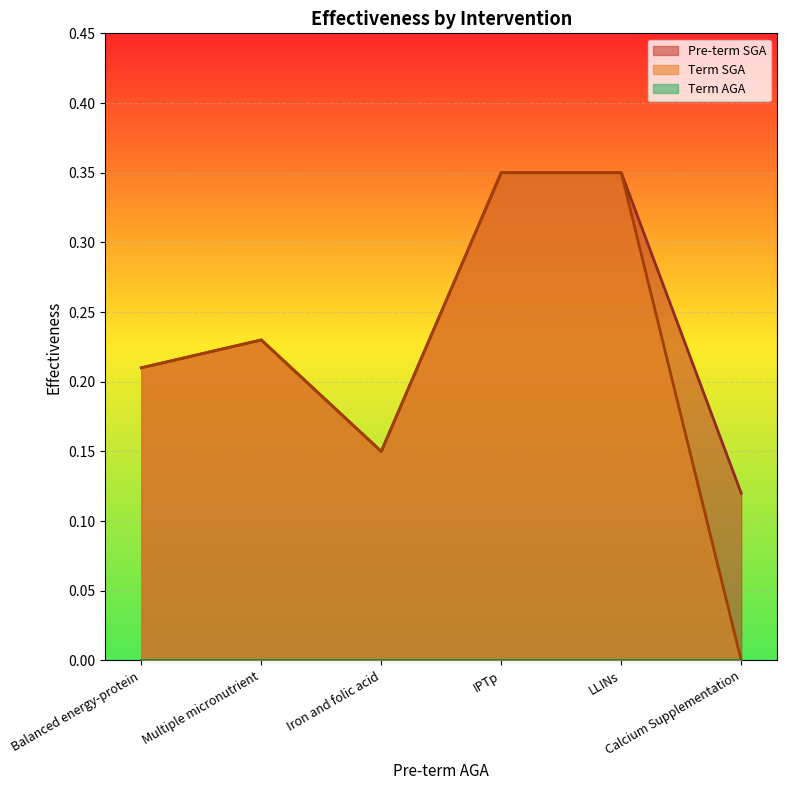

True or false: Term SGA and Pre-term SGA intersect in this chart.

False